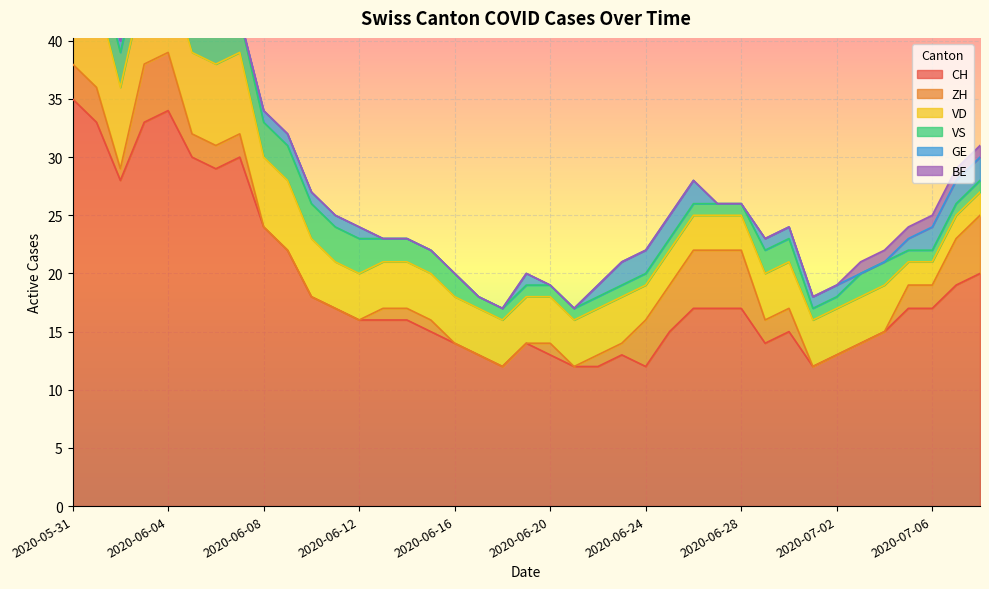

Is the value of VS at 2020-06-12 greater than the value of GE at 2020-07-07?

Yes